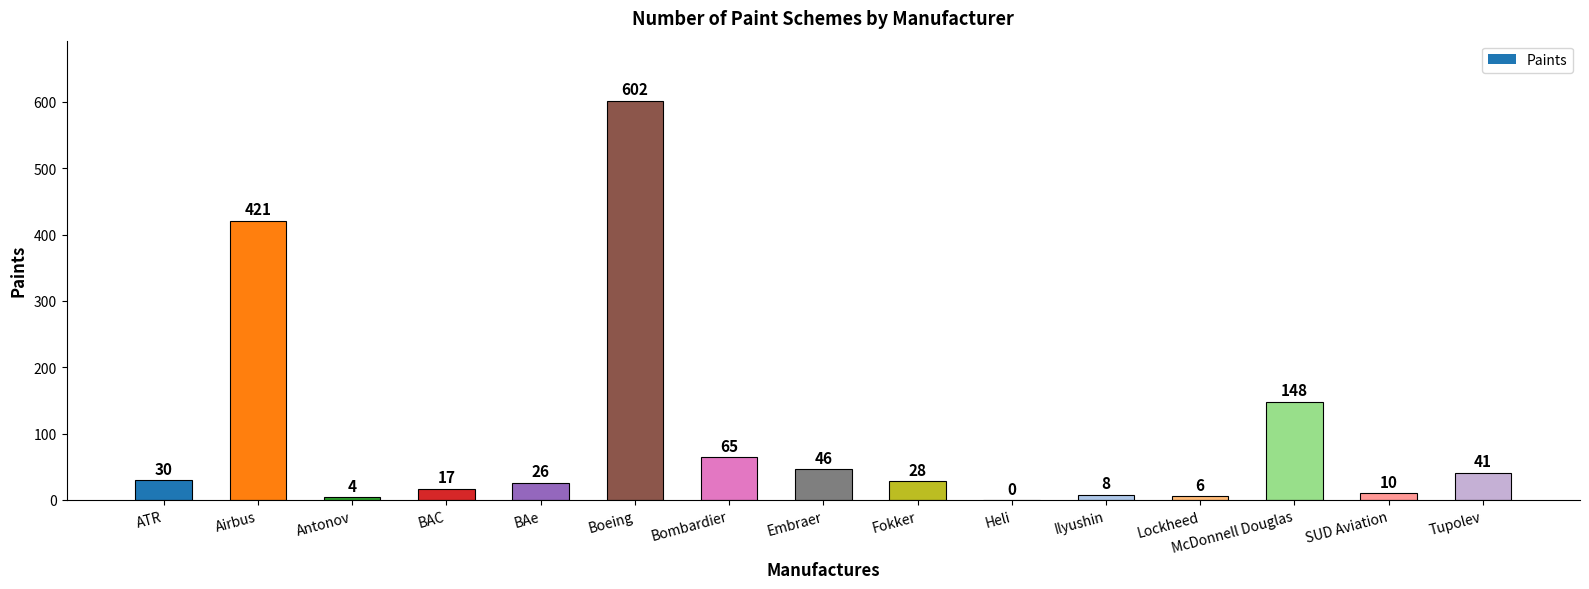

What is the sum of the values at Ilyushin and Heli?

8